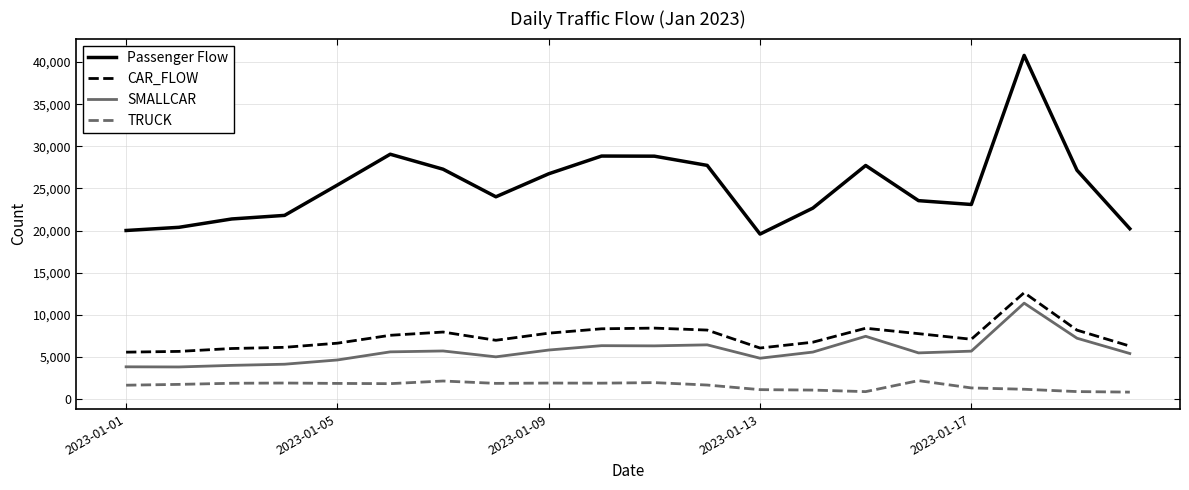

What is the highest value of the CAR_FLOW series?

12635